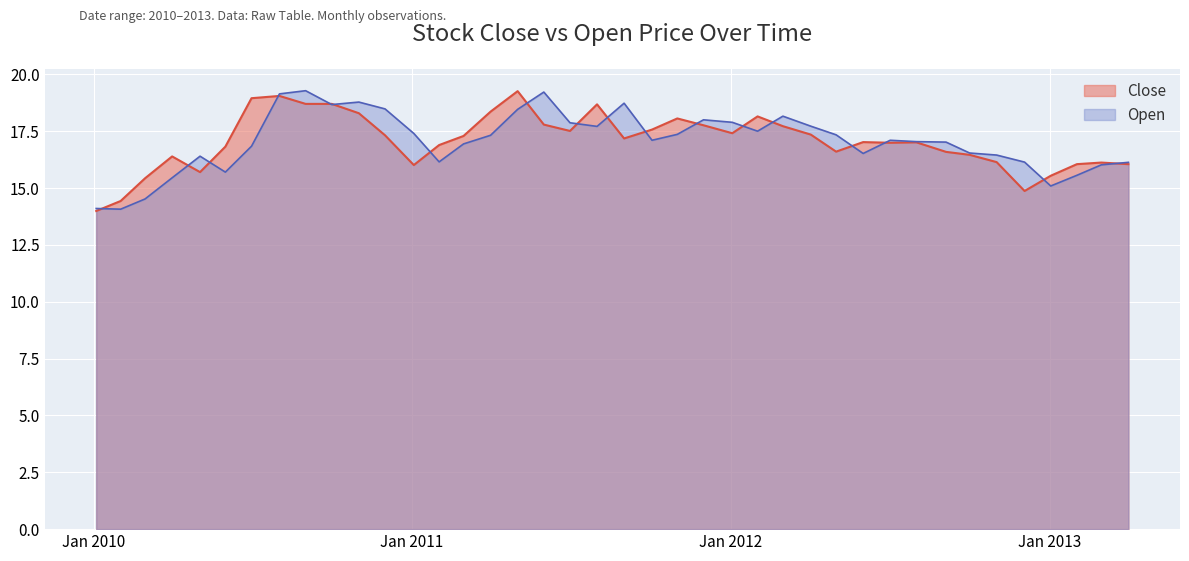

At 2013-03-01, list the series in order from smallest to largest.

Open, Close